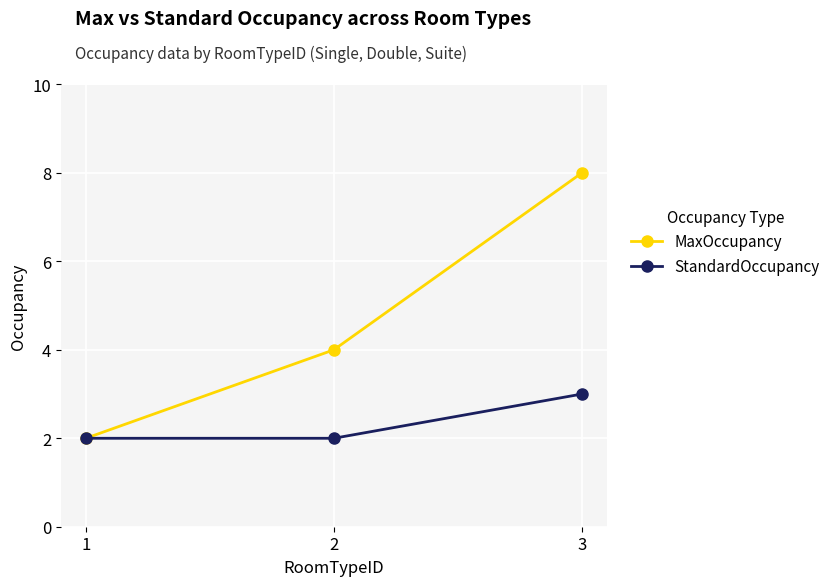

Which category has the highest value in the StandardOccupancy series?

3